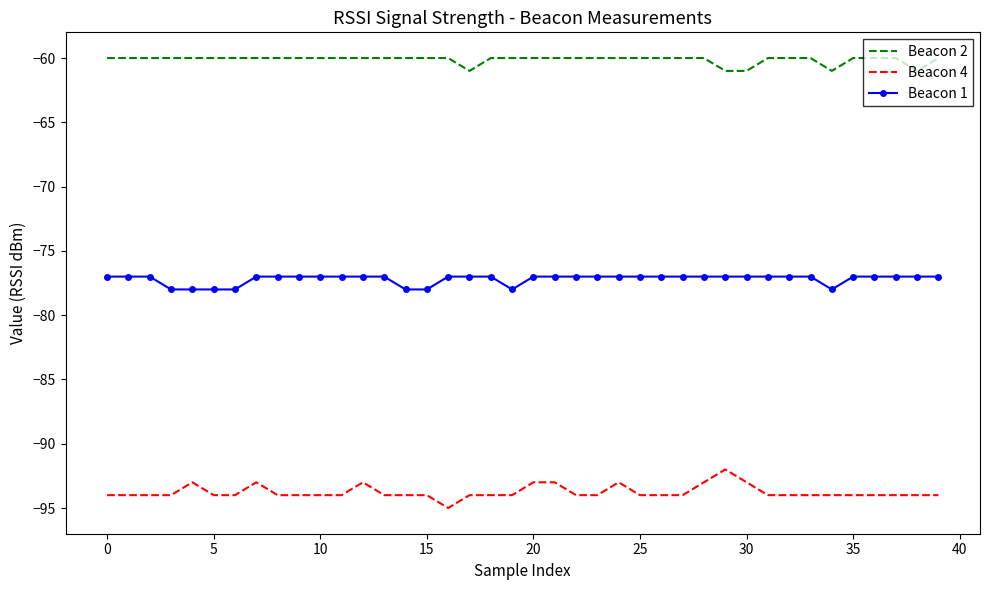

Reading left to right, extract all data points from this chart.

Beacon 2: -60	-60	-60	-60	-60	-60	-60	-60	-60	-60	-60	-60	-60	-60	-60	-60	-60	-61	-60	-60	-60	-60	-60	-60	-60	-60	-60	-60	-60	-61	-61	-60	-60	-60	-61	-60	-60	-60	-61	-60
Beacon 4: -94	-94	-94	-94	-93	-94	-94	-93	-94	-94	-94	-94	-93	-94	-94	-94	-95	-94	-94	-94	-93	-93	-94	-94	-93	-94	-94	-94	-93	-92	-93	-94	-94	-94	-94	-94	-94	-94	-94	-94
Beacon 1: -77	-77	-77	-78	-78	-78	-78	-77	-77	-77	-77	-77	-77	-77	-78	-78	-77	-77	-77	-78	-77	-77	-77	-77	-77	-77	-77	-77	-77	-77	-77	-77	-77	-77	-78	-77	-77	-77	-77	-77